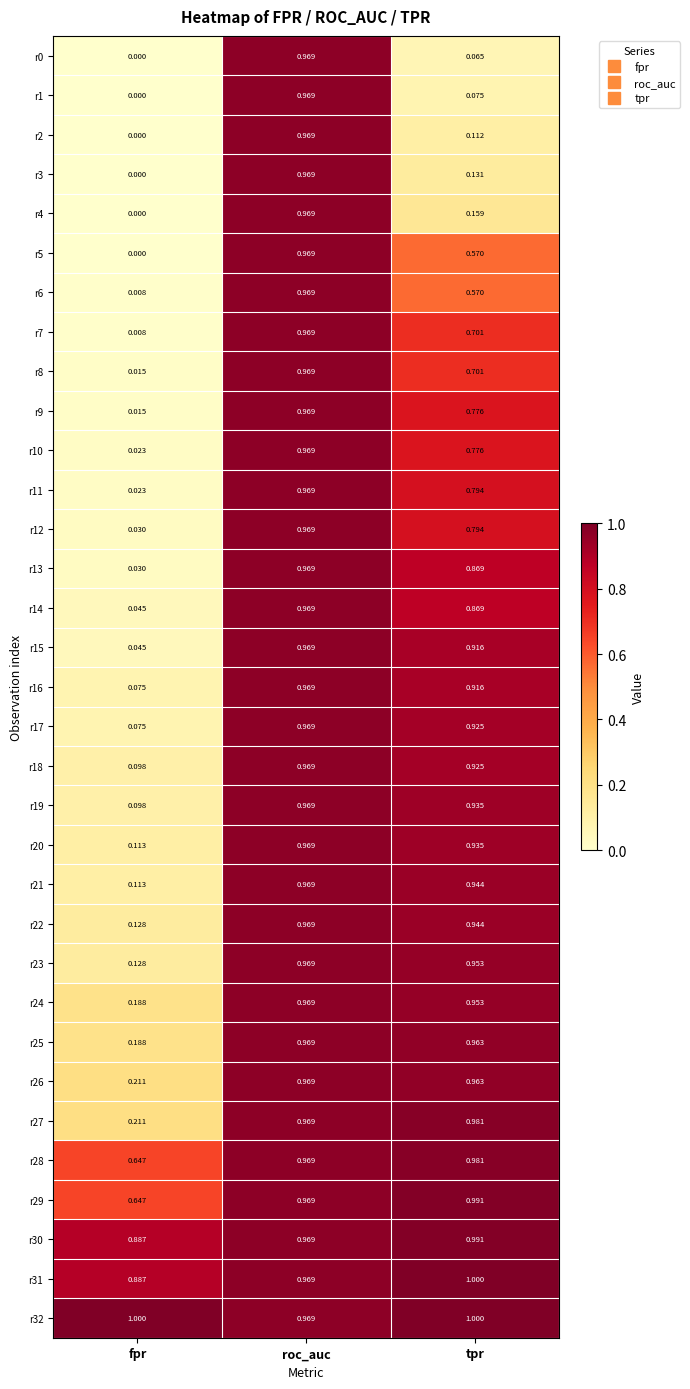

Rank the categories by r28 value from lowest to highest.

fpr, roc_auc, tpr